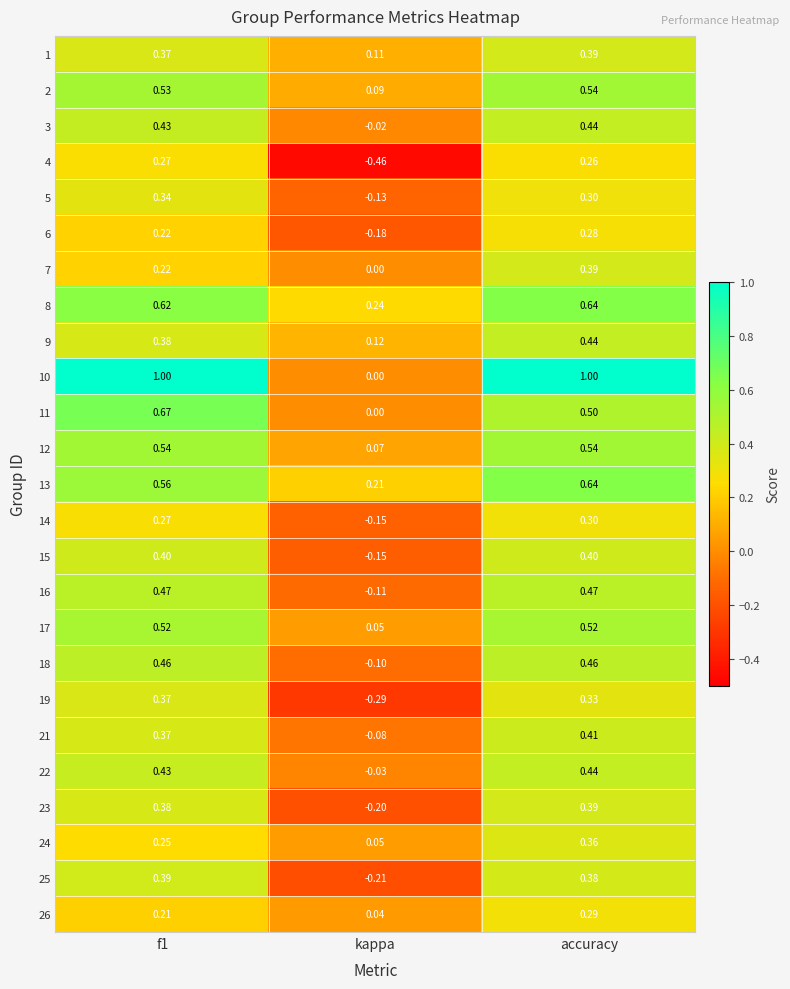

At which category is the sum across all series the highest?

accuracy